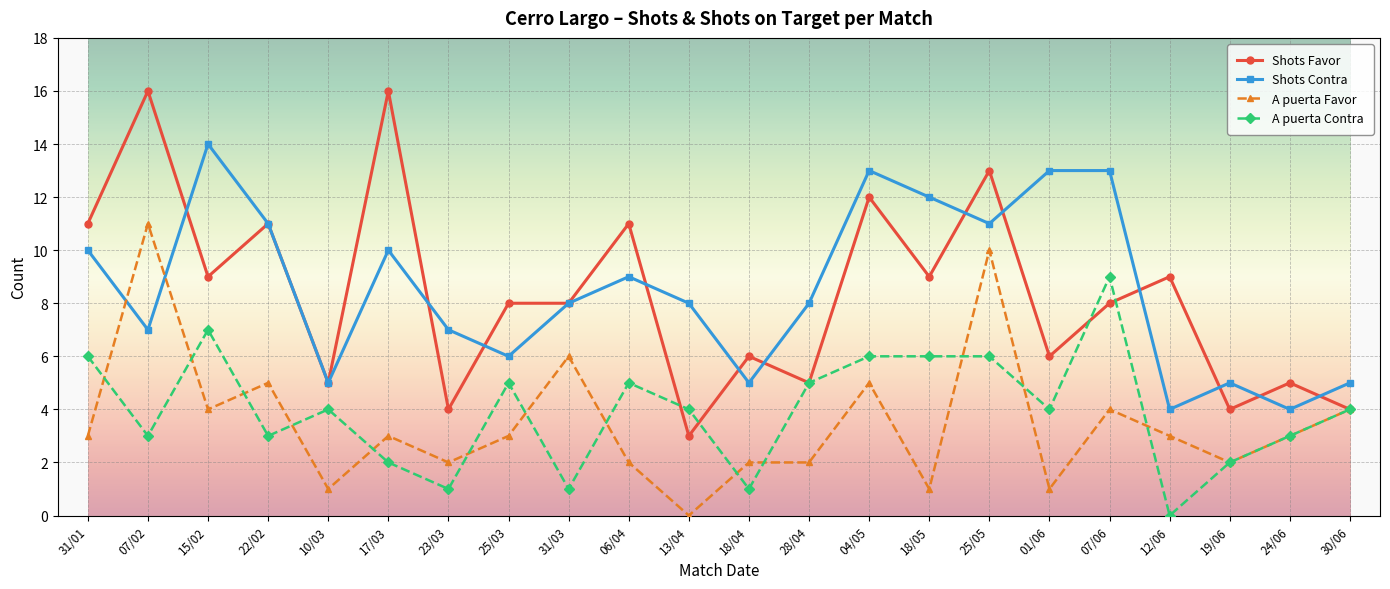

What position from the left is 04/05?

14